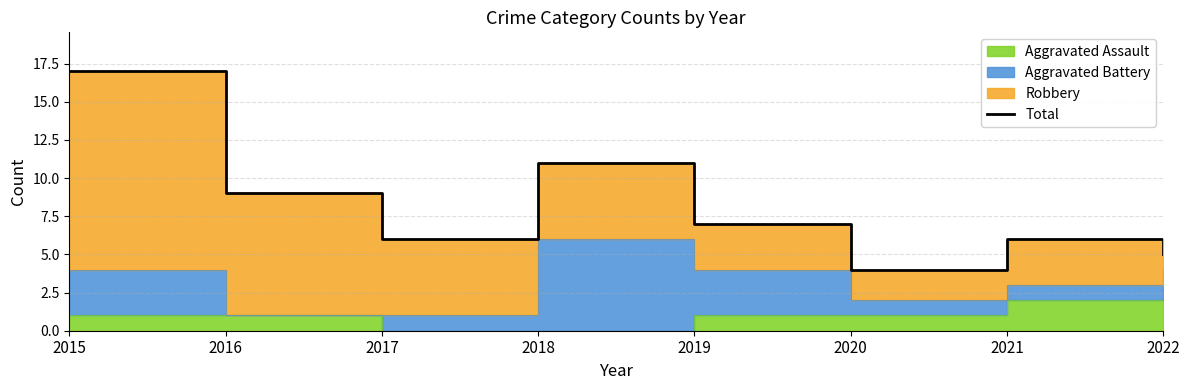

Reading left to right, transcribe all the data shown in this chart.

2015=17	2016=9	2017=6	2018=11	2019=7	2020=4	2021=6	2022=5